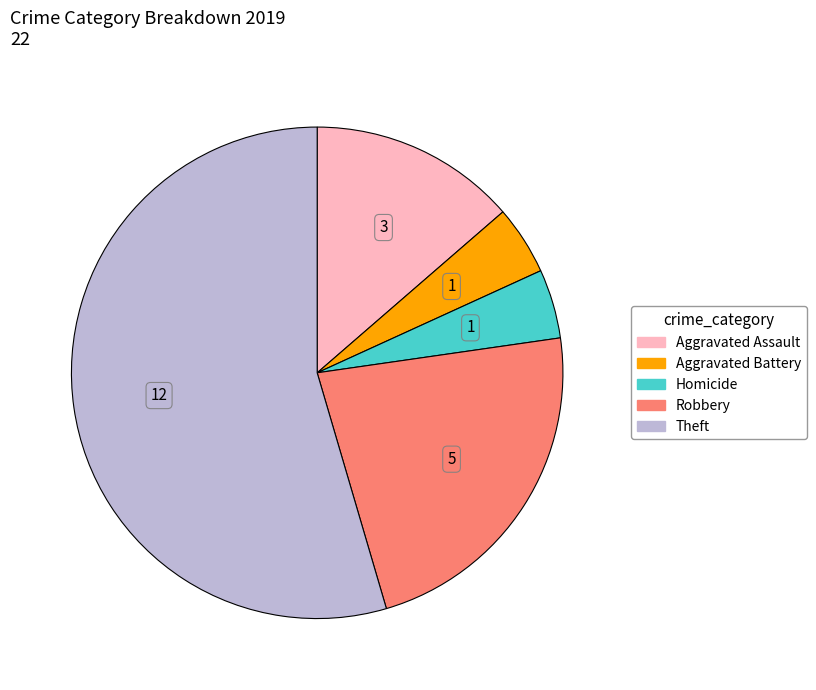

Is there a majority slice in this chart?

Yes